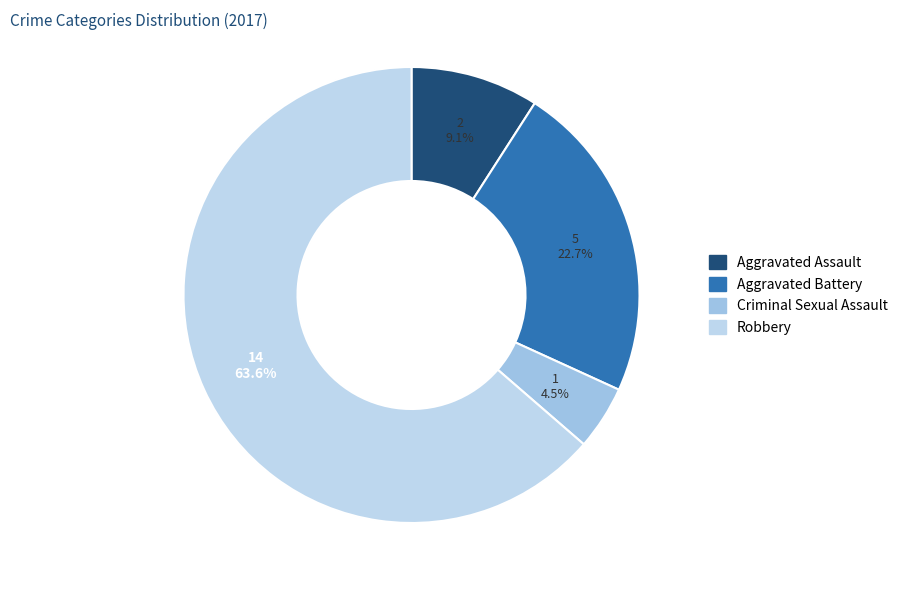

To the nearest percent, what is the combined percentage of Robbery and Criminal Sexual Assault?

68%